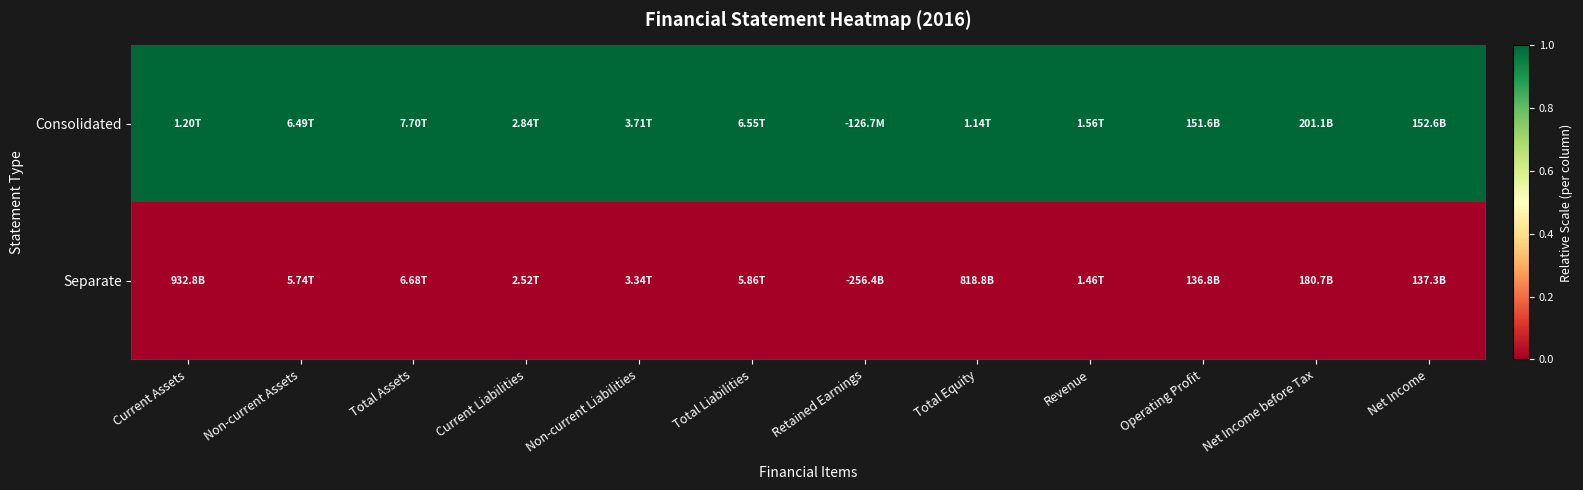

Reading left to right, what are all the values shown in this chart?

Consolidated: Current Assets=1	Non-current Assets=1	Total Assets=1	Current Liabilities=1	Non-current Liabilities=1	Total Liabilities=1	Retained Earnings=1	Total Equity=1	Revenue=1	Operating Profit=1	Net Income before Tax=1	Net Income=1
Separate: Current Assets=0	Non-current Assets=0	Total Assets=0	Current Liabilities=0	Non-current Liabilities=0	Total Liabilities=0	Retained Earnings=0	Total Equity=0	Revenue=0	Operating Profit=0	Net Income before Tax=0	Net Income=0